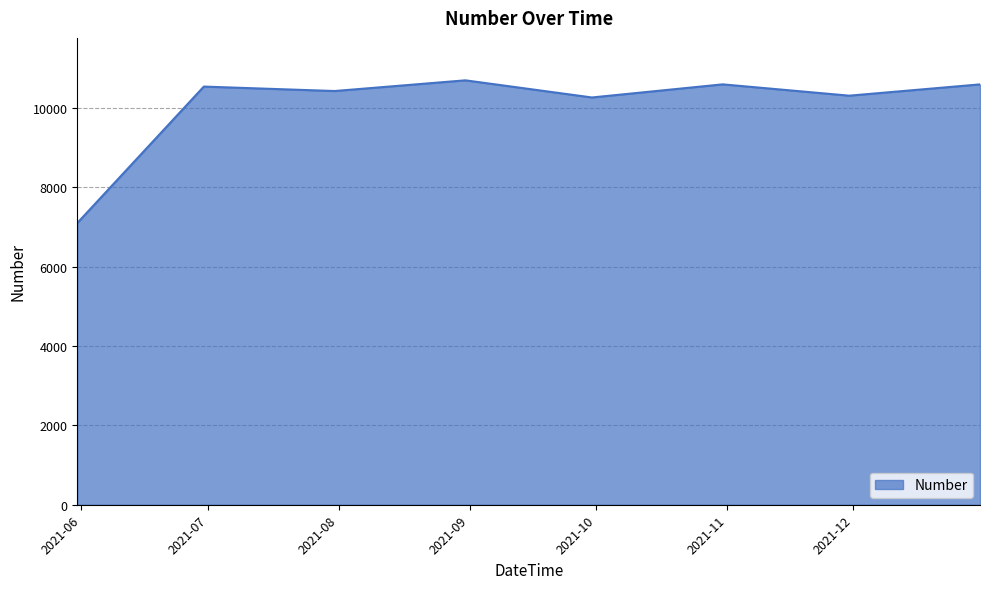

What is the sum of all values?

80570.7